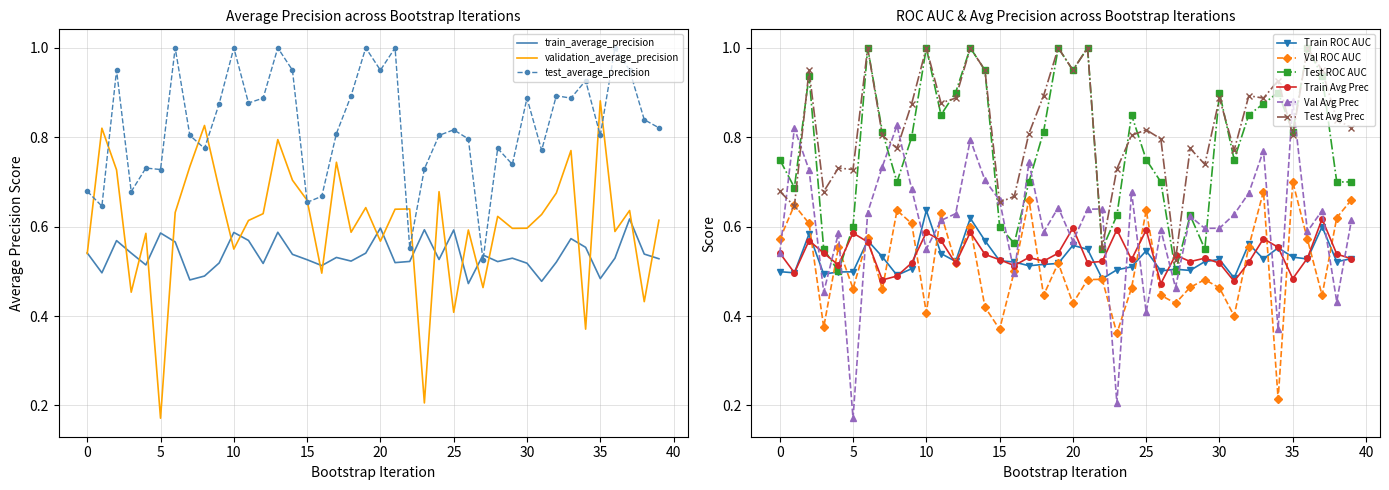

How many intersections are there between validation_roc_auc and train_roc_auc?

20